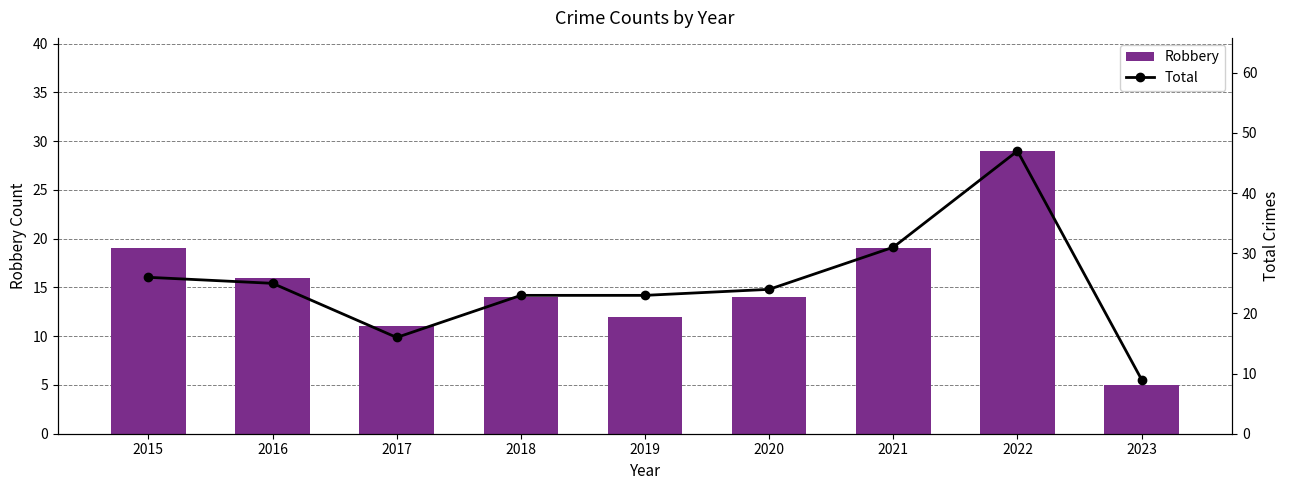

Where does the Robbery series first go above 14?

2015